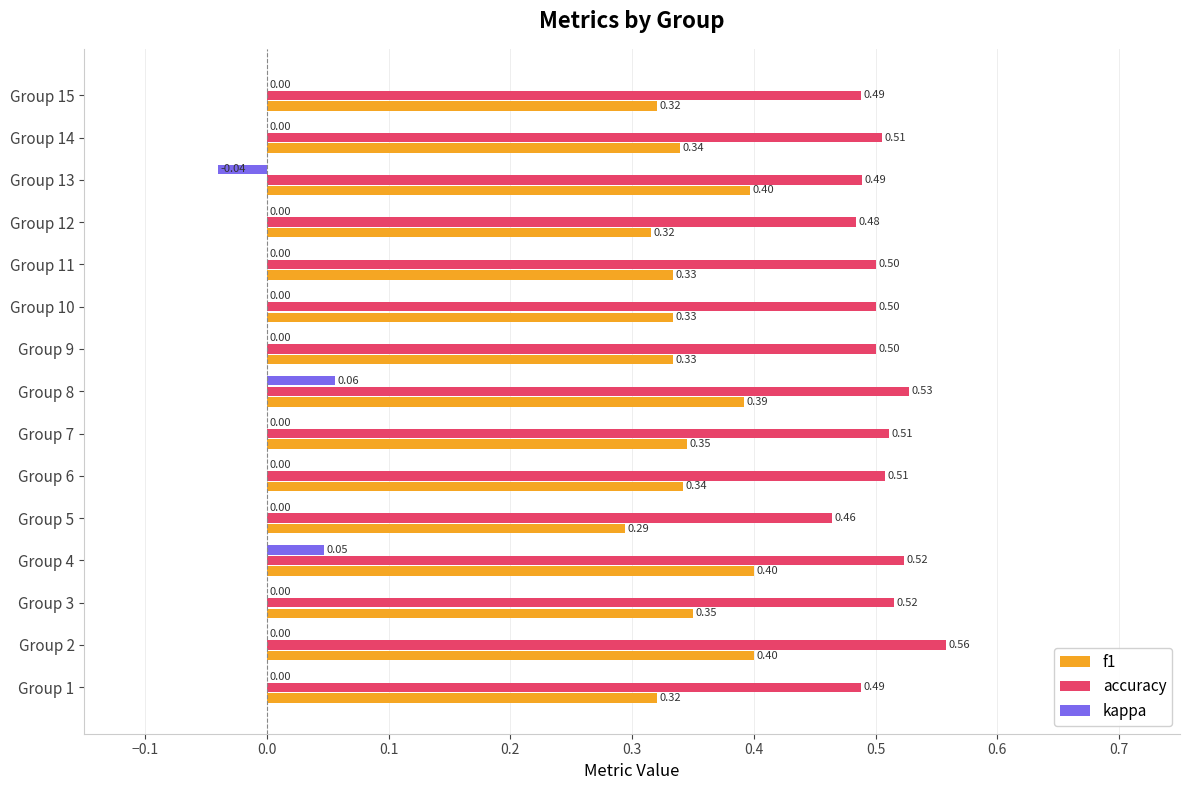

Which series has the largest total across all categories?

accuracy